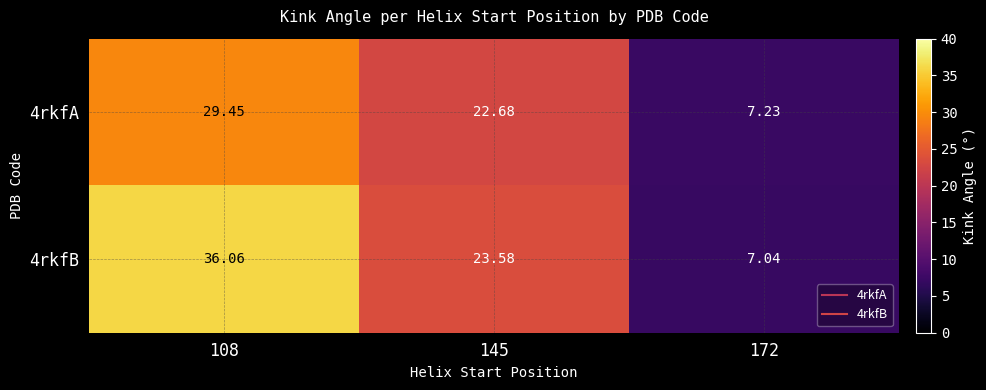

Is the value of 4rkfA at 172 greater than the value of 4rkfB at 172?

Yes